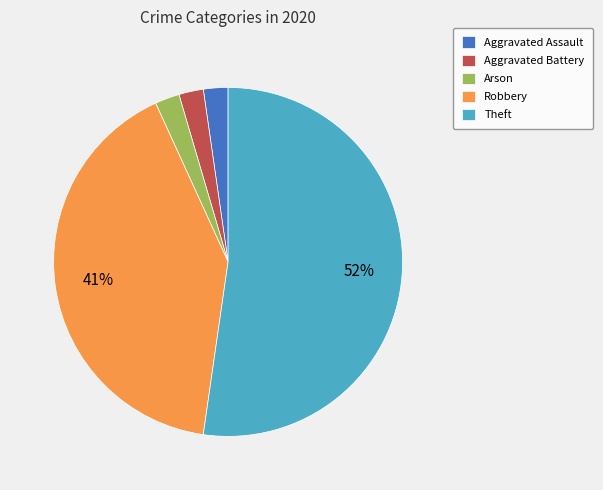

To the nearest percent, what is the difference between the Arson and Robbery slice percentages?

39%